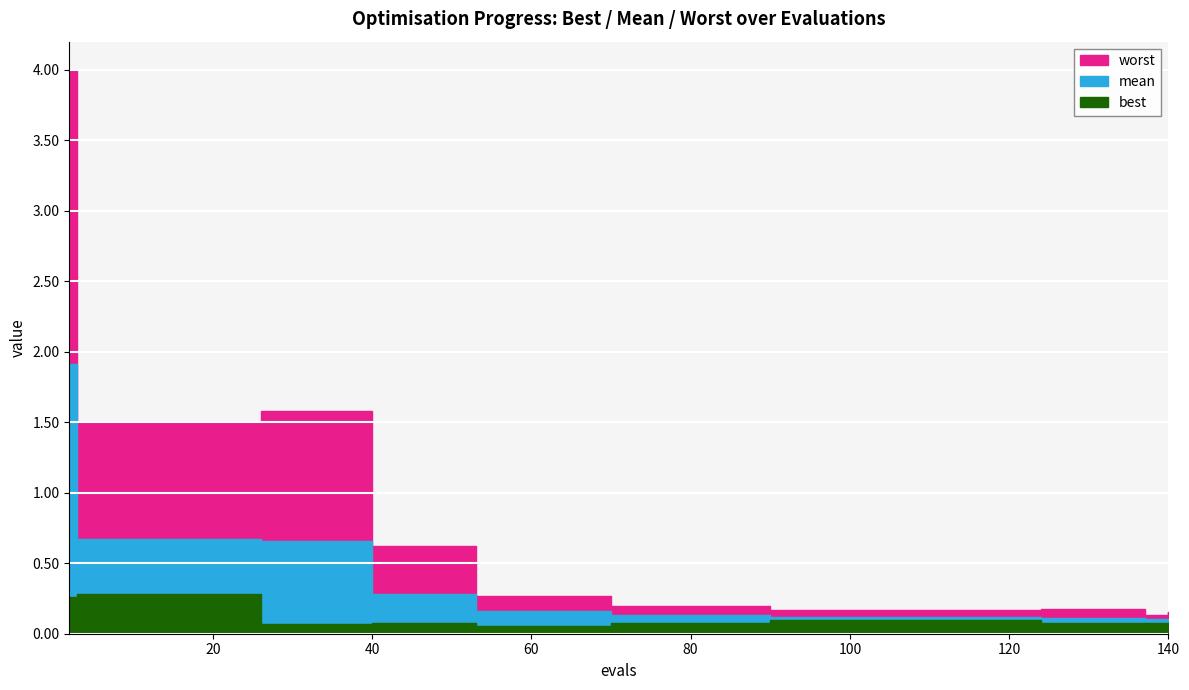

True or false: mean has a value of 0.1 at 140.

True